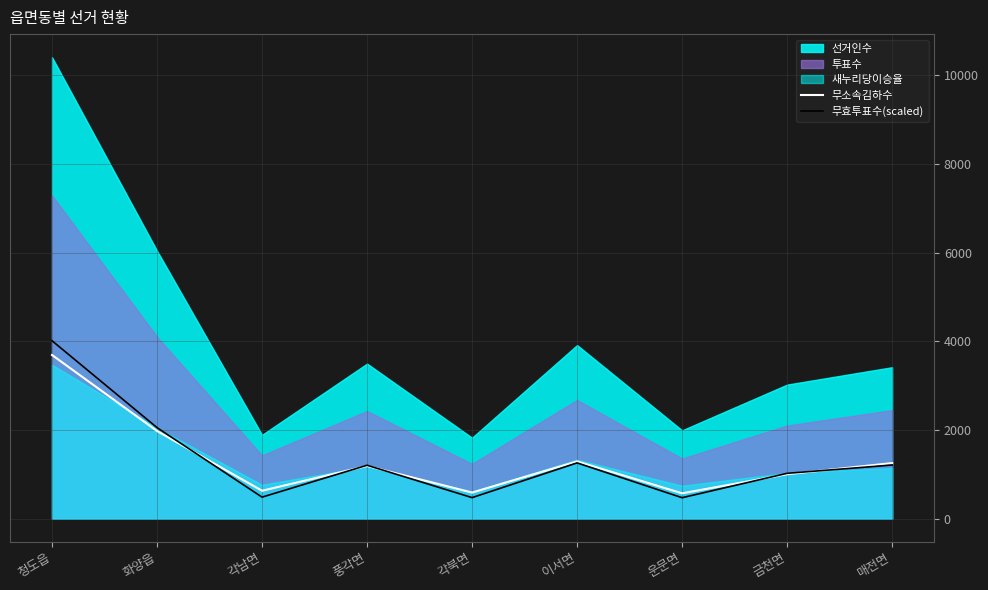

Where is 무효투표수(scaled) nearest to the value 2242?

화양읍